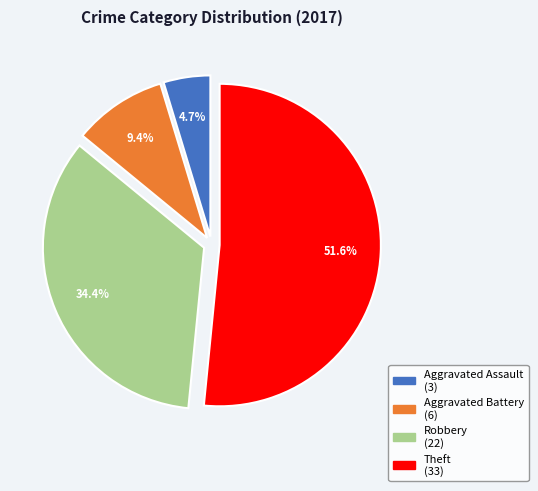

Does Aggravated Battery represent more than half of the total?

No